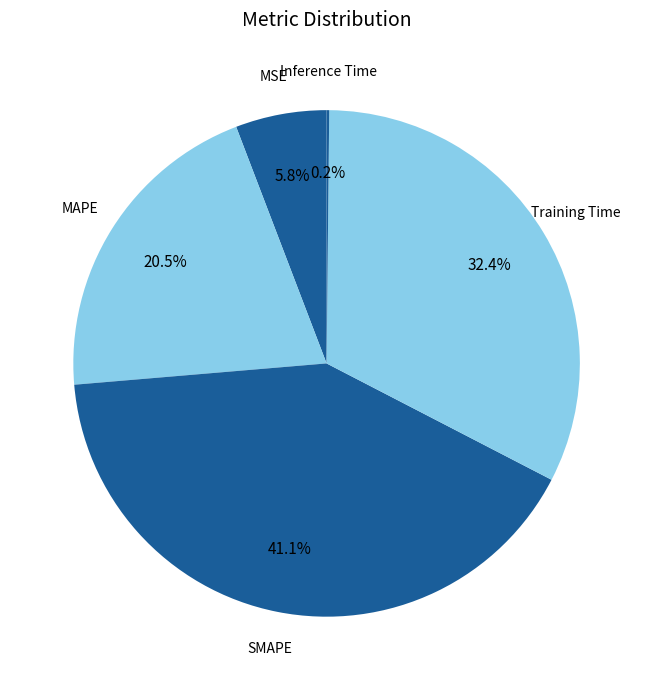

To the nearest percent, what is the difference between the largest and smallest slice percentages?

41%